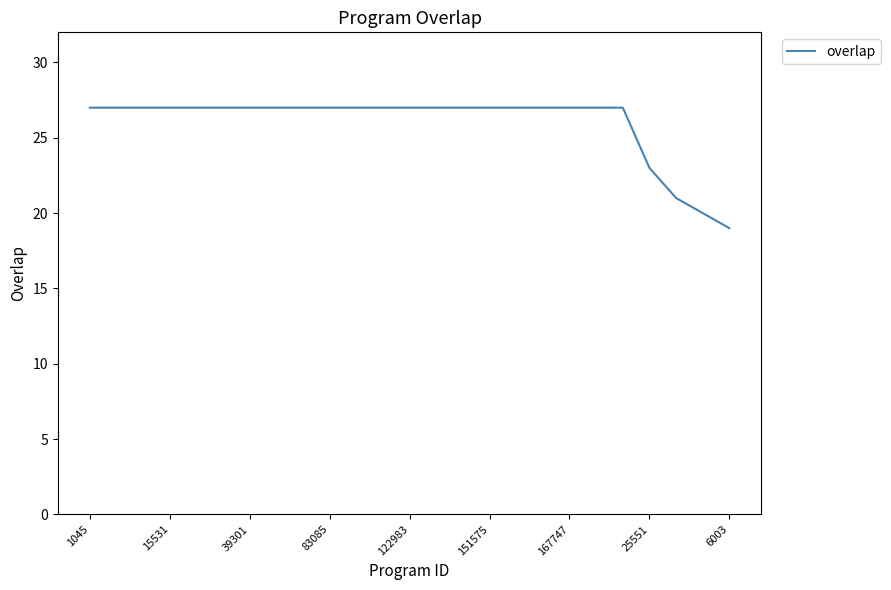

Reading left to right, extract all data points from this chart.

27	27	27	27	27	27	27	27	27	27	27	27	27	27	27	27	27	27	27	27	27	23	21	20	19